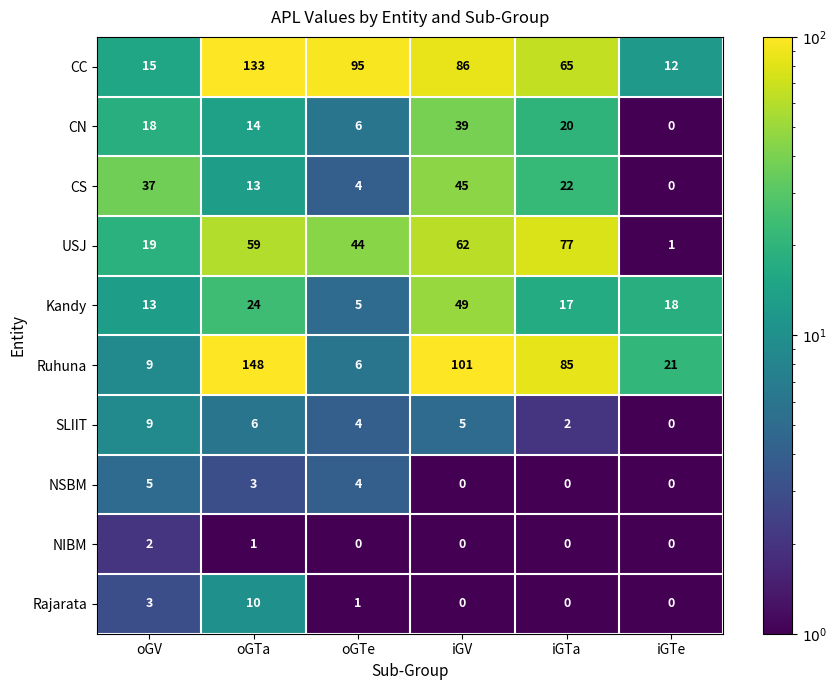

Where is Ruhuna nearest to the value 77?

iGTa